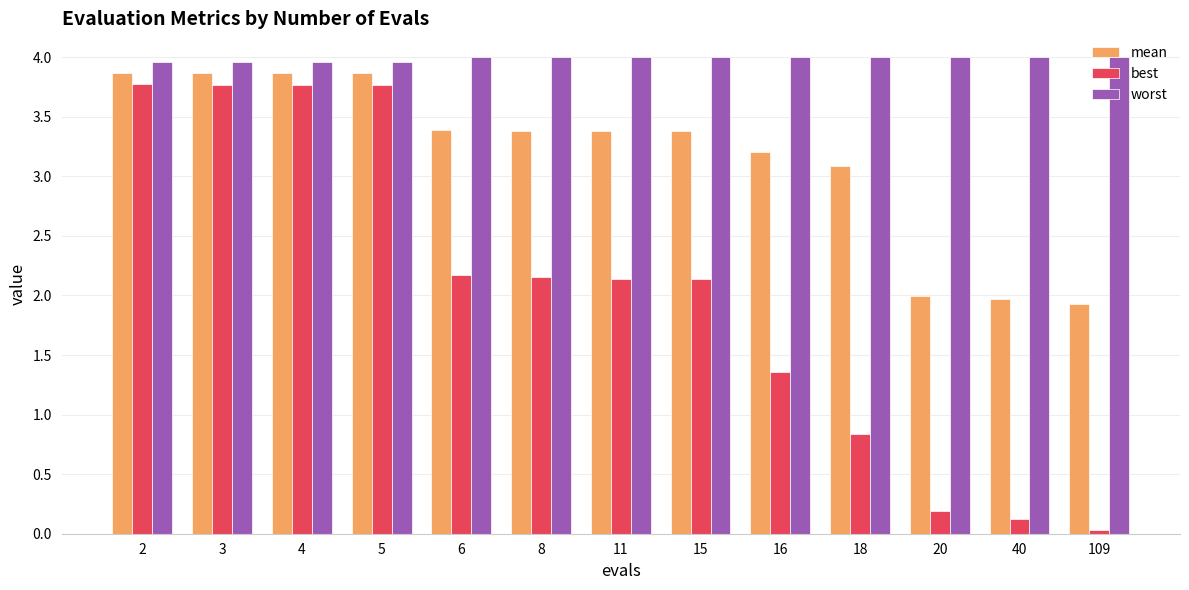

Which series changed the most between 4 and 109?

best